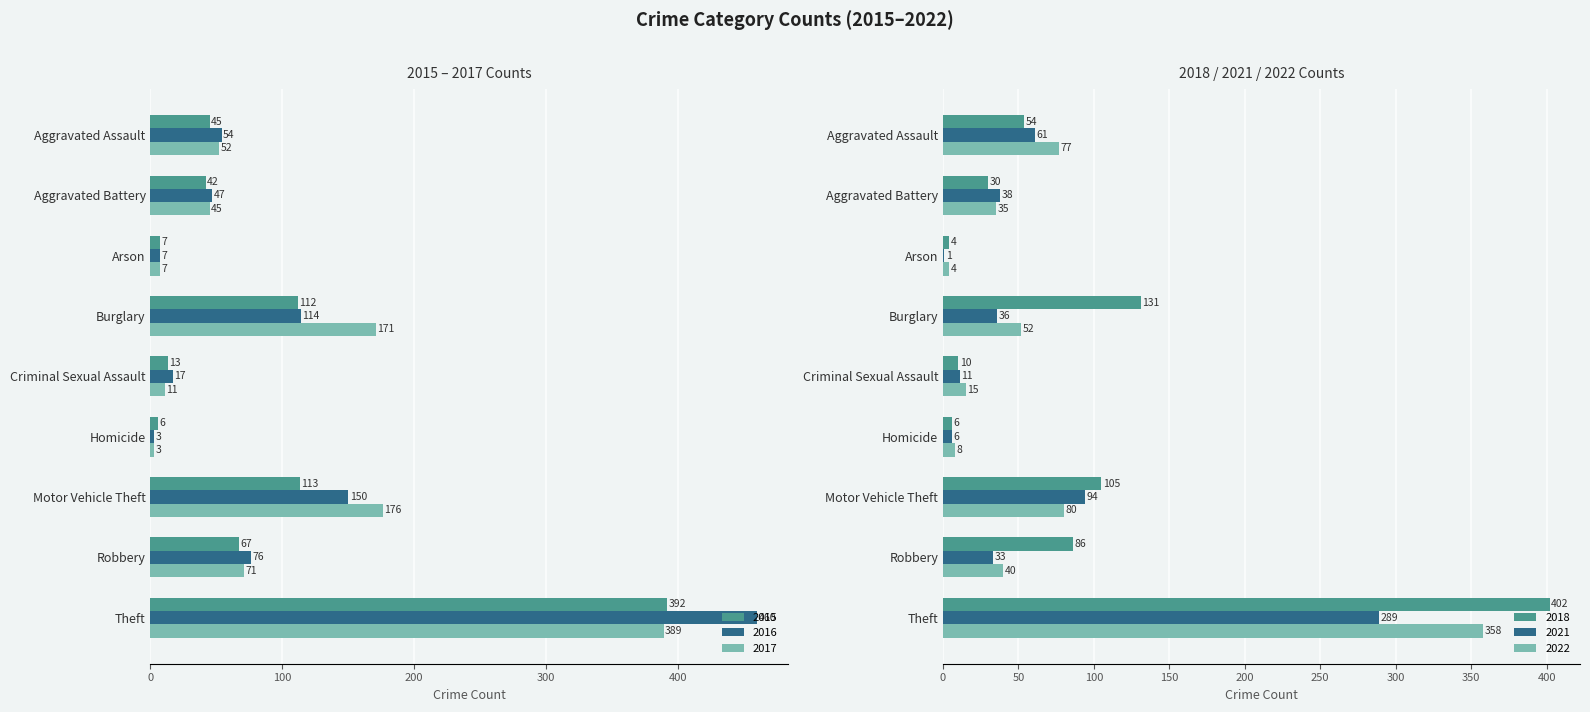

Between Arson and Motor Vehicle Theft, which series saw the biggest shift?

2017